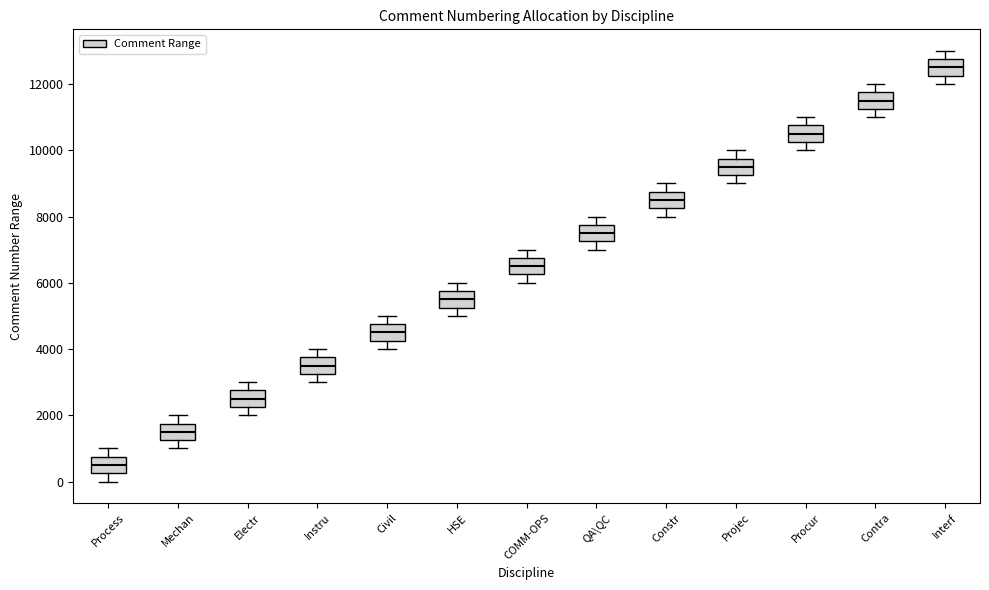

Reading left to right, transcribe this box plot: for each box, give where its median line is, the range the box spans, and where its two whiskers end, as read against the y-axis. The values are not printed on the chart, so give them approximately, as read against the axis.

Process: median 600, box 200 to 800, whiskers 0 to 1000
Mechan: median 1600, box 1200 to 1800, whiskers 1000 to 2000
Electr: median 2600, box 2200 to 2800, whiskers 2000 to 3000
Instru: median 3600, box 3200 to 3800, whiskers 3000 to 4000
Civil: median 4600, box 4200 to 4800, whiskers 4000 to 5000
HSE: median 5600, box 5200 to 5800, whiskers 5000 to 6000
COMM-OPS: median 6600, box 6200 to 6800, whiskers 6000 to 7000
QA\QC: median 7600, box 7200 to 7800, whiskers 7000 to 8000
Constr: median 8600, box 8200 to 8800, whiskers 8000 to 9000
Projec: median 9600, box 9200 to 9800, whiskers 9000 to 10000
Procur: median 10600, box 10200 to 10800, whiskers 10000 to 11000
Contra: median 11600, box 11200 to 11800, whiskers 11000 to 12000
Interf: median 12600, box 12200 to 12800, whiskers 12000 to 13000